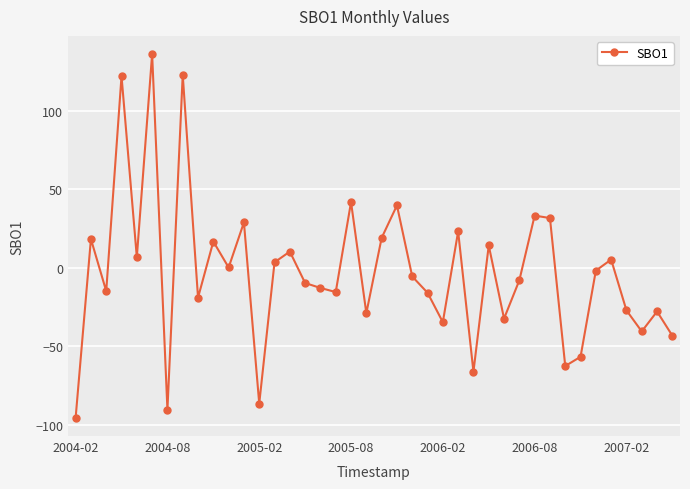

True or false: the data has more than 2 interior local peaks.

True